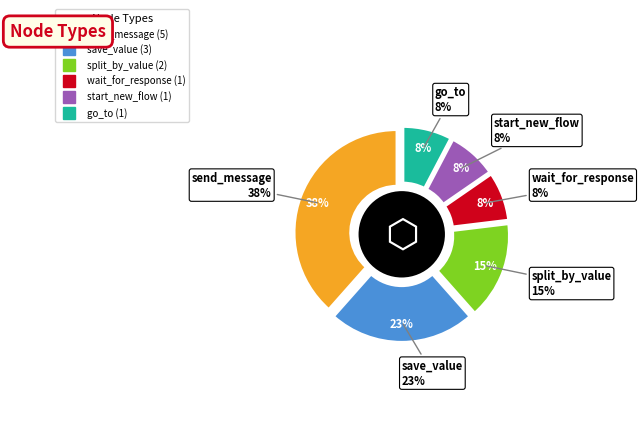

Which category has the biggest portion of the pie?

send_message